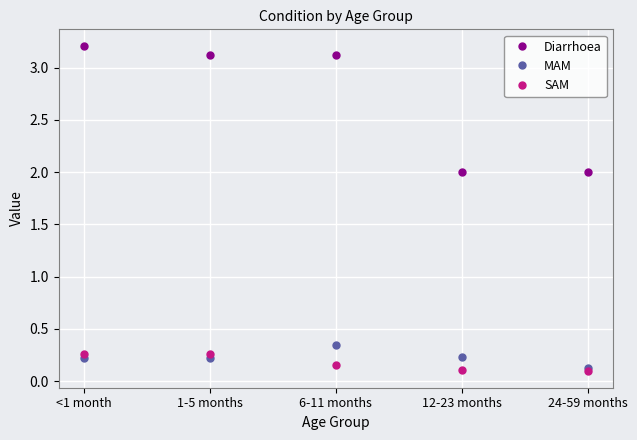

What is the maximum value shown in the chart?

3.2